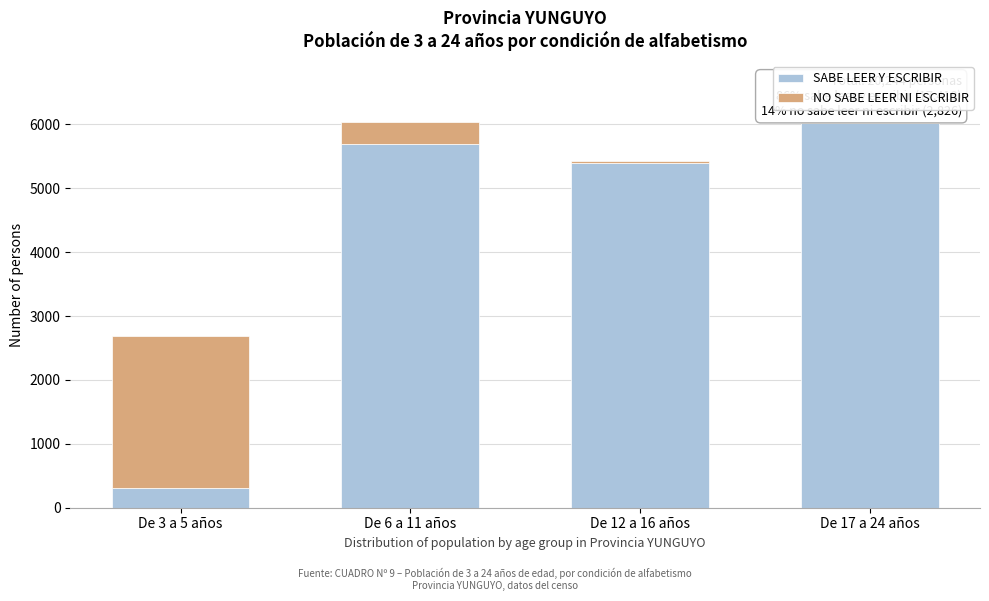

Reading left to right, what are the values for SABE LEER Y ESCRIBIR?

301	5694	5404	6019